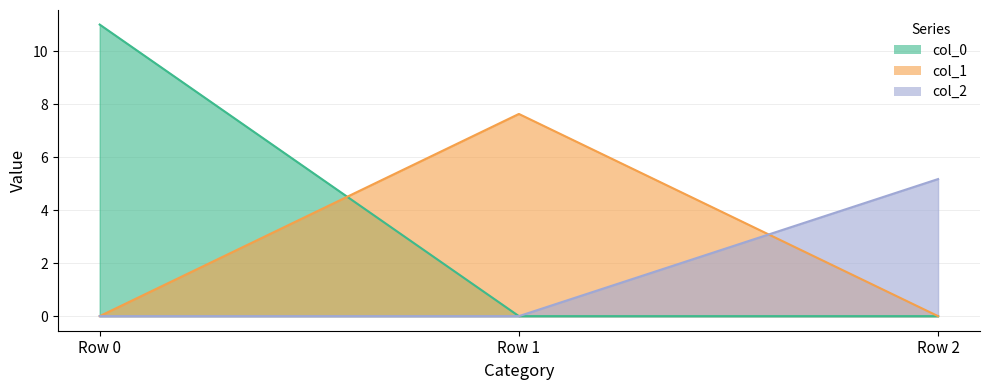

Rank the categories by col_2 value from lowest to highest.

Row 0, Row 1, Row 2